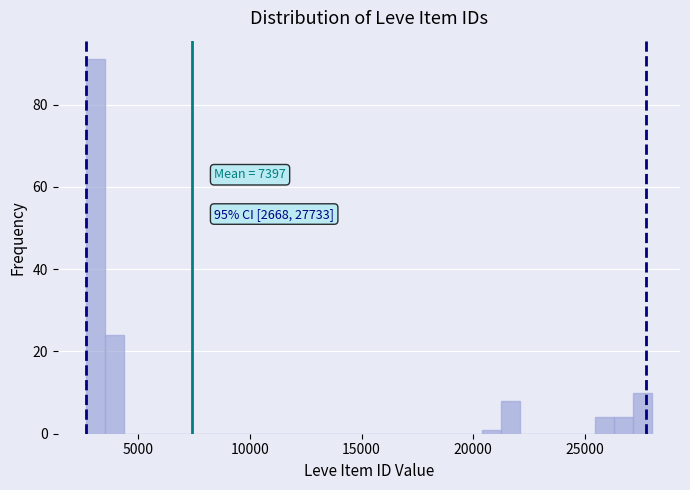

Around what value on the x-axis is the tallest bar? Give the approximate position of its centre, as read against the axis.

3000